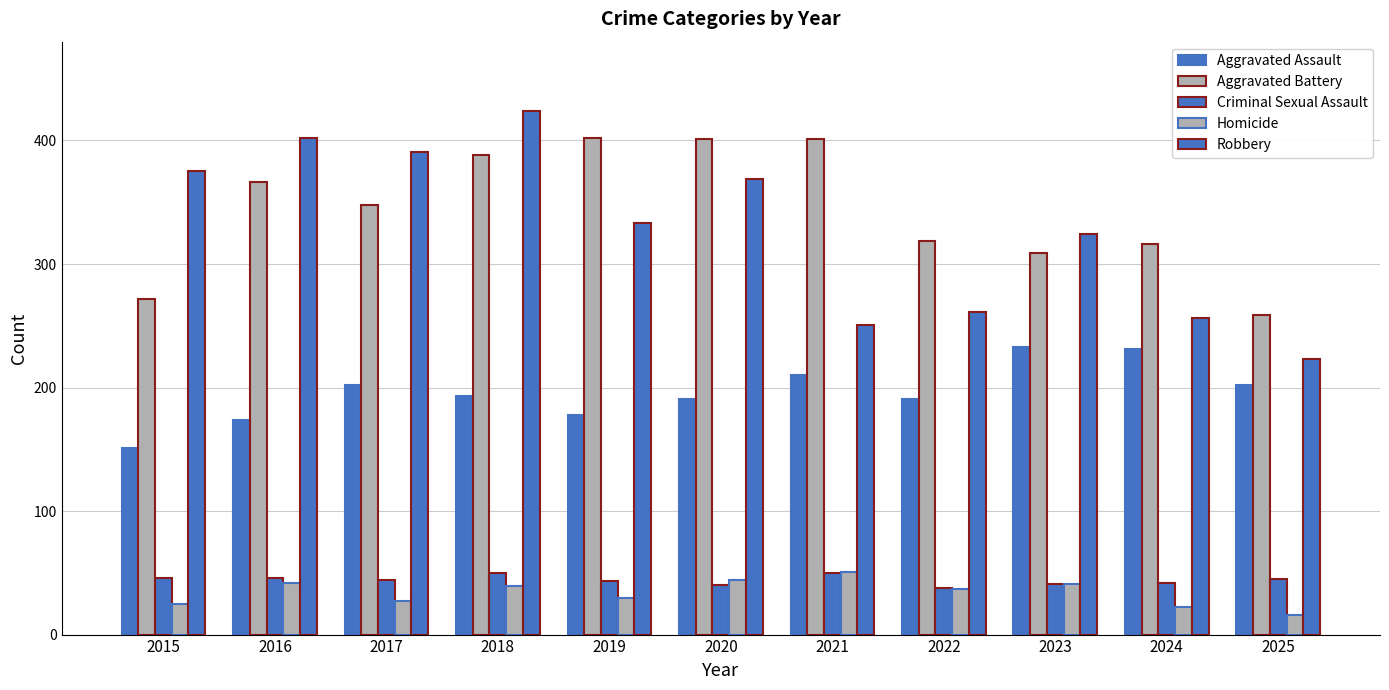

Which series has the largest total across all categories?

Aggravated Battery